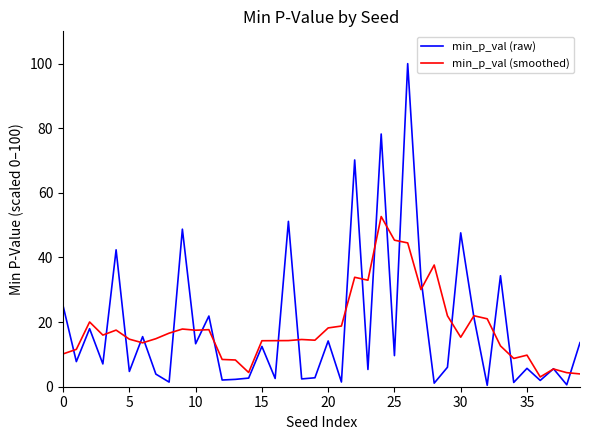

Does the chart display data point markers on the line(s)?

No